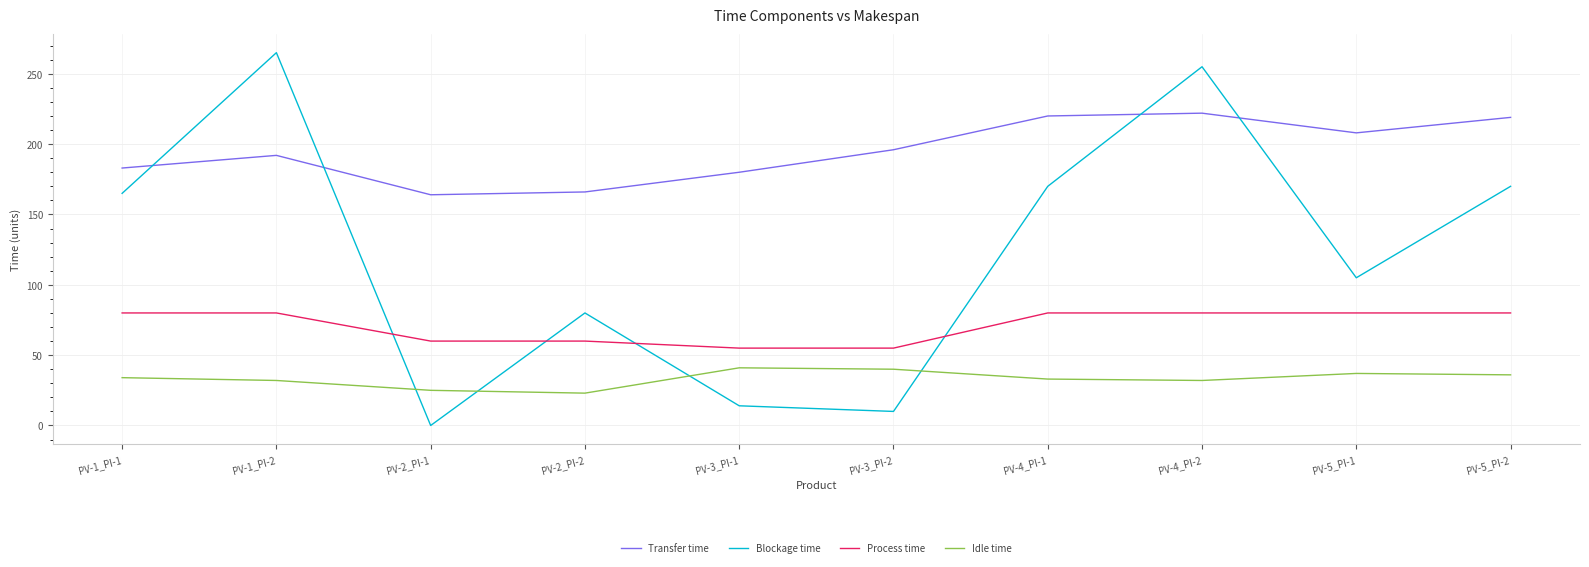

Which series has the largest range (max minus min)?

Blockage time